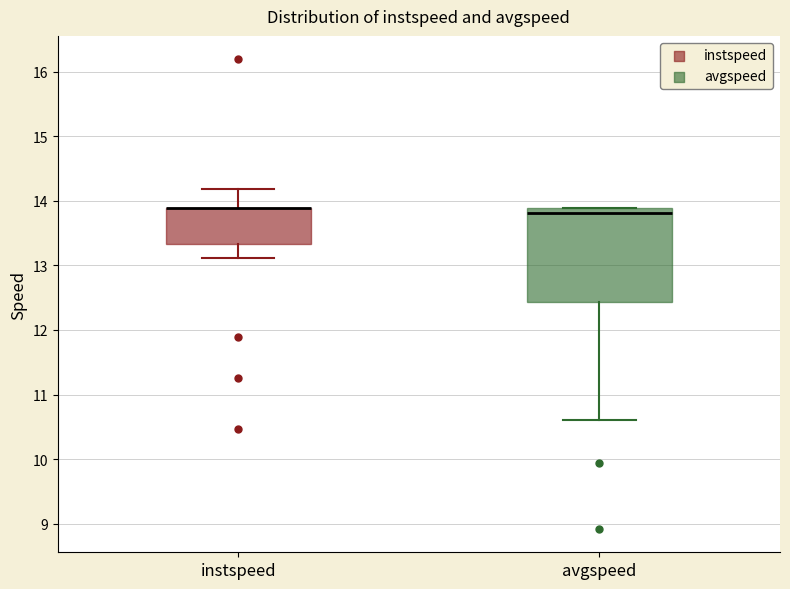

Reading left to right, read every box against the y-axis: the position of its median line, the range the box covers, and the ends of its whiskers. The values are not printed on the chart, so give them approximately, as read against the axis.

instspeed: median 13.9 (drawn on the box's upper edge), box 13.3 to 13.9, whiskers 13.1 to 14.2
avgspeed: median 13.8, box 12.4 to 13.9, whiskers 10.6 to 13.9